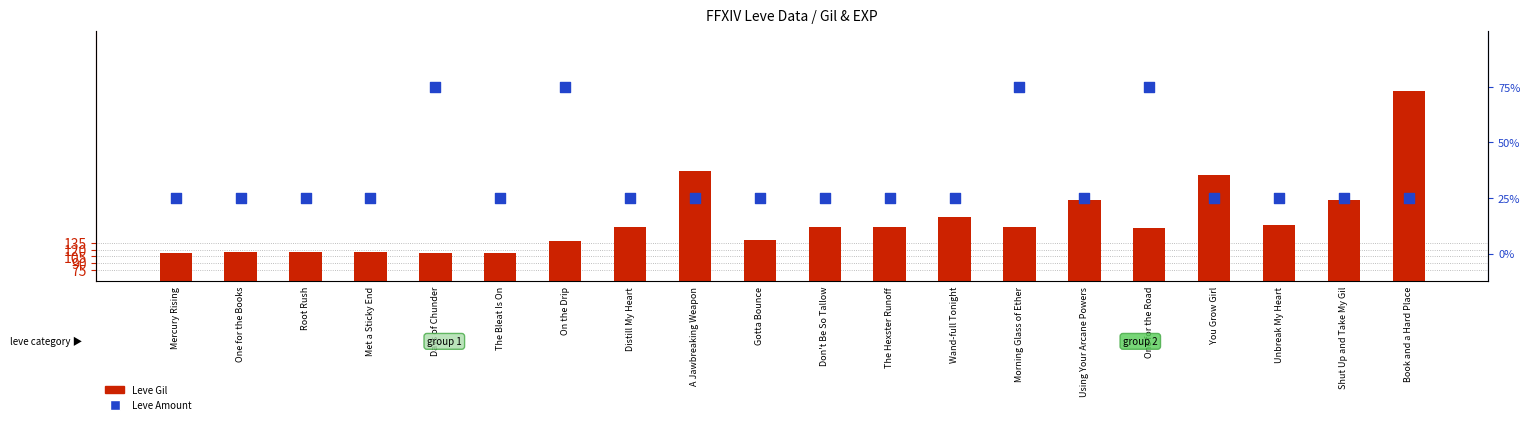

Which series has the largest total across all categories?

Leve Gil